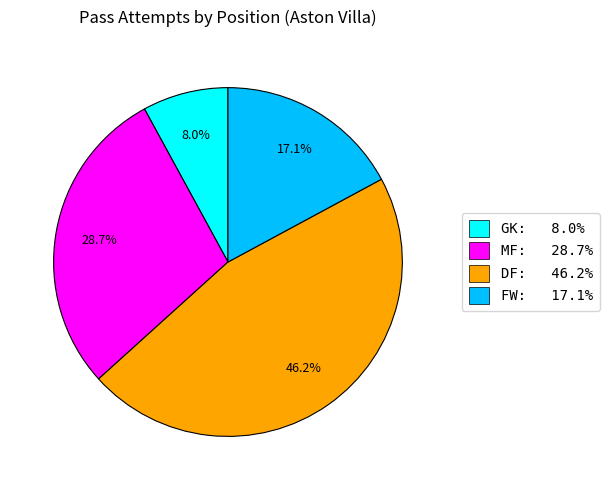

To the nearest percent, what is the difference between the GK and FW slice percentages?

9%